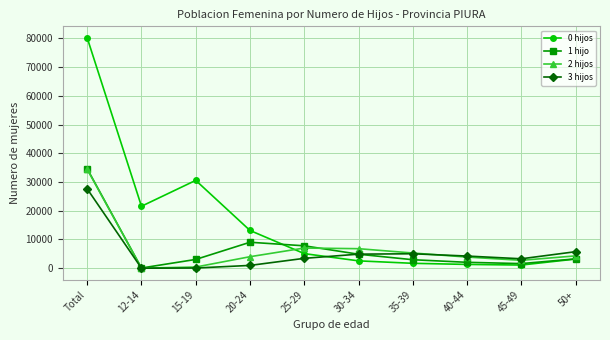

What is the sum of all 1 hijo values?

69250